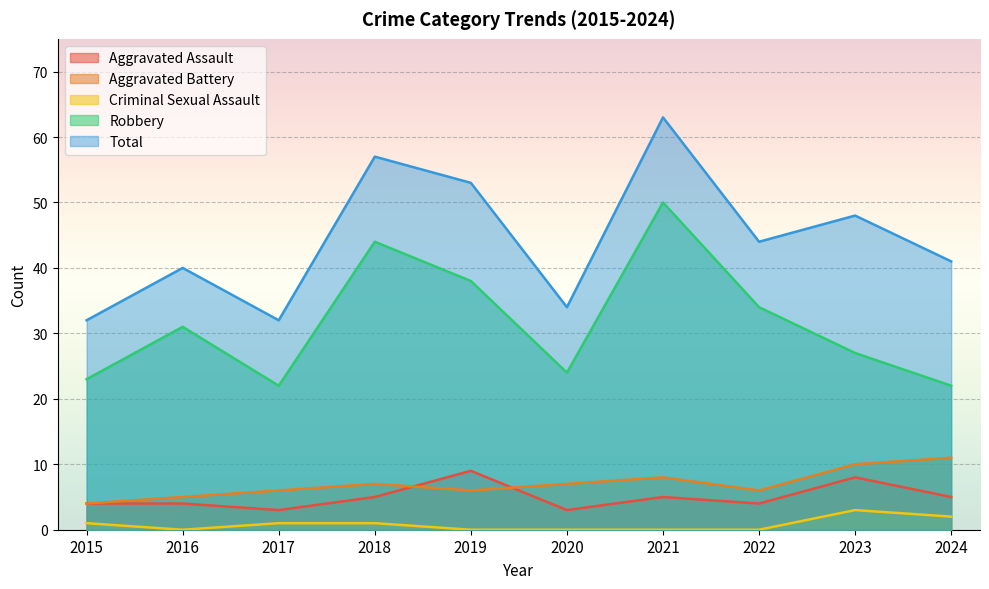

List the labels in order of Total value, smallest first.

2015, 2017, 2020, 2016, 2024, 2022, 2023, 2019, 2018, 2021